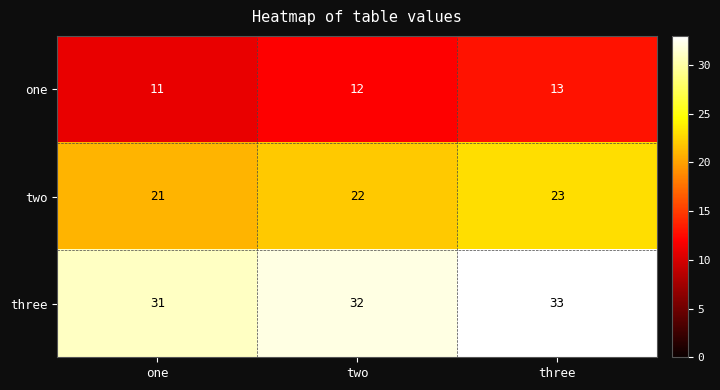

Reading right to left, list all the values displayed in this chart.

one: three=13	two=12	one=11
two: three=23	two=22	one=21
three: three=33	two=32	one=31